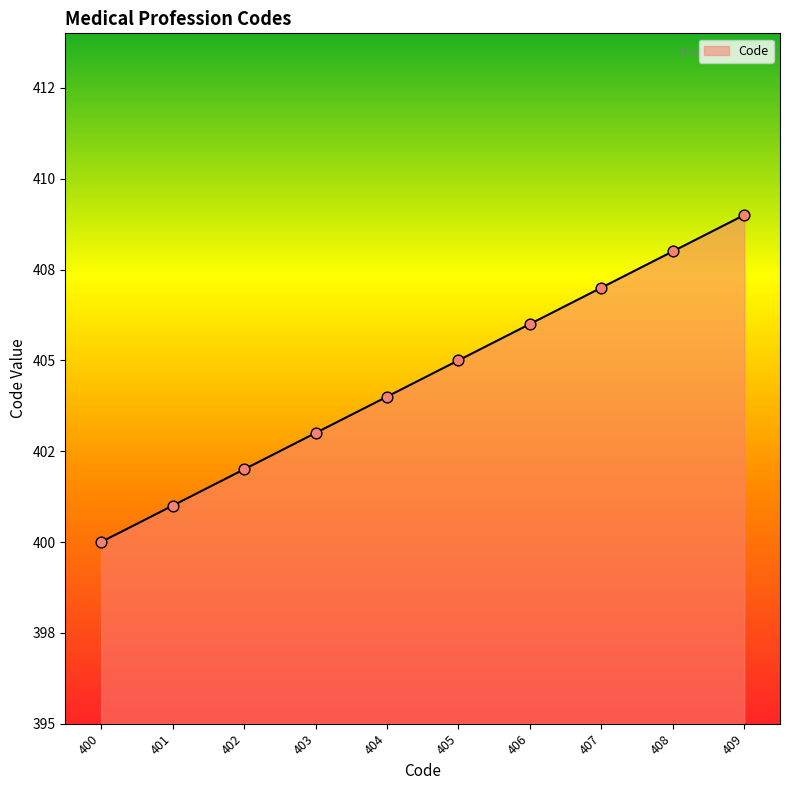

What is the ratio of the value at 406 to the value at 403?

1.0